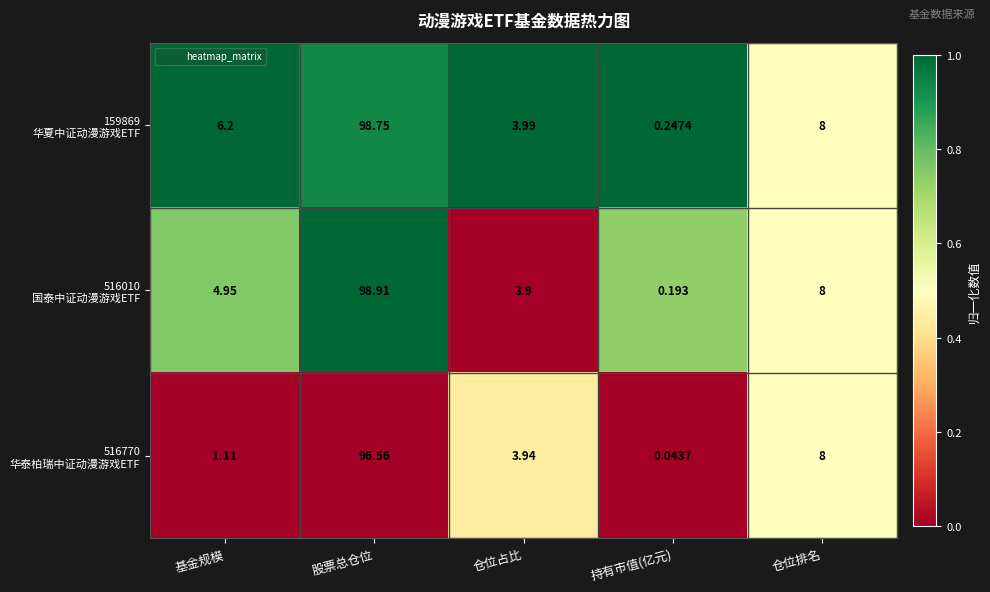

At which category is the sum across all series the highest?

股票总仓位